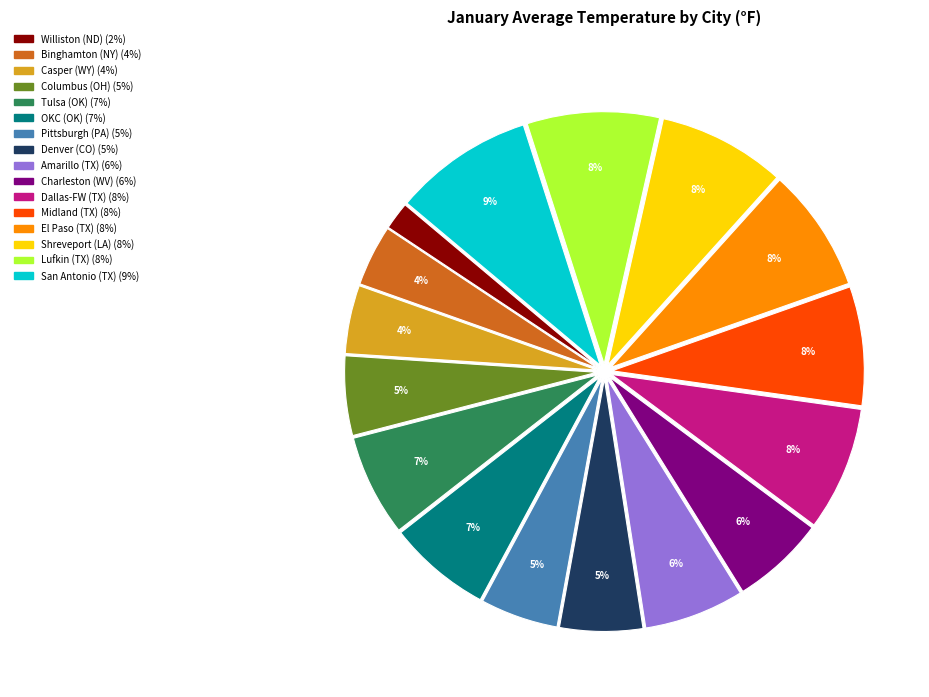

To the nearest percent, what is the difference between the largest and smallest slice percentages?

7%